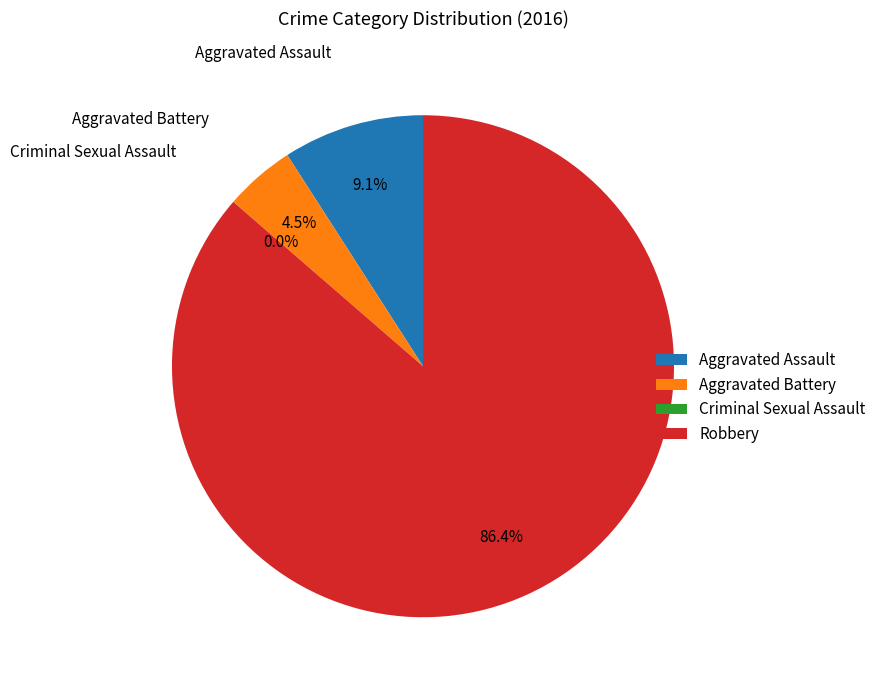

How many segments does this pie chart have?

4